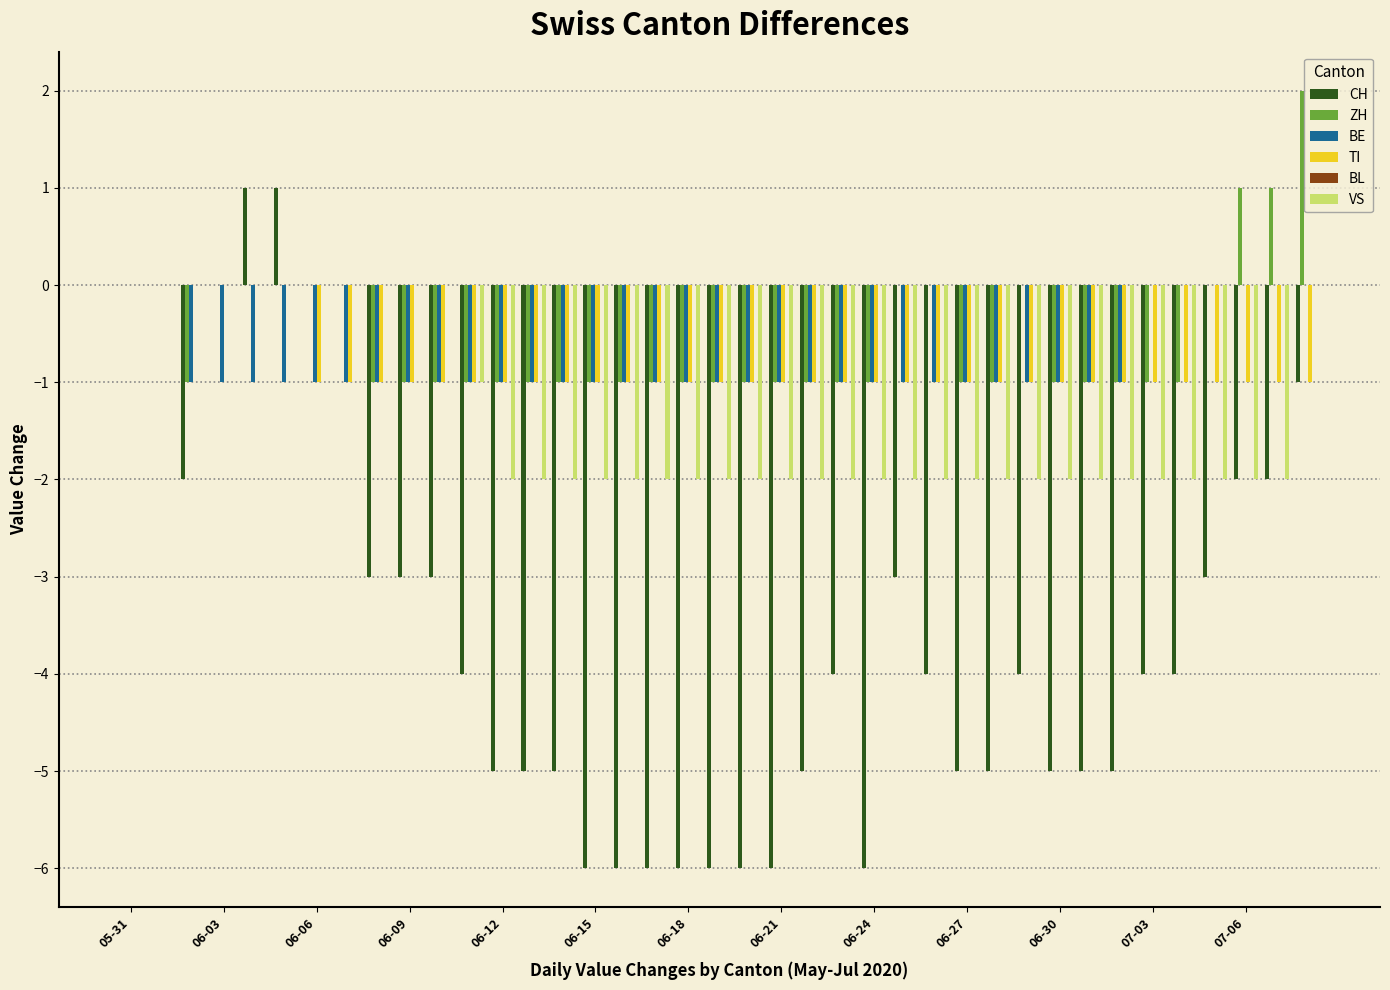

What is the sum of all ZH values?

-21